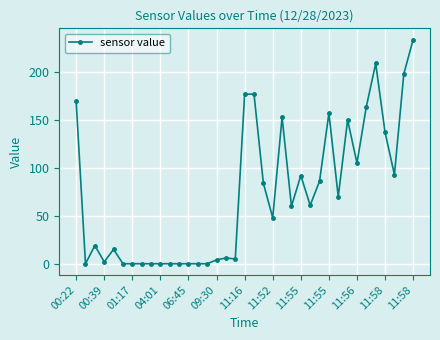

What is the maximum value shown in the chart?

234